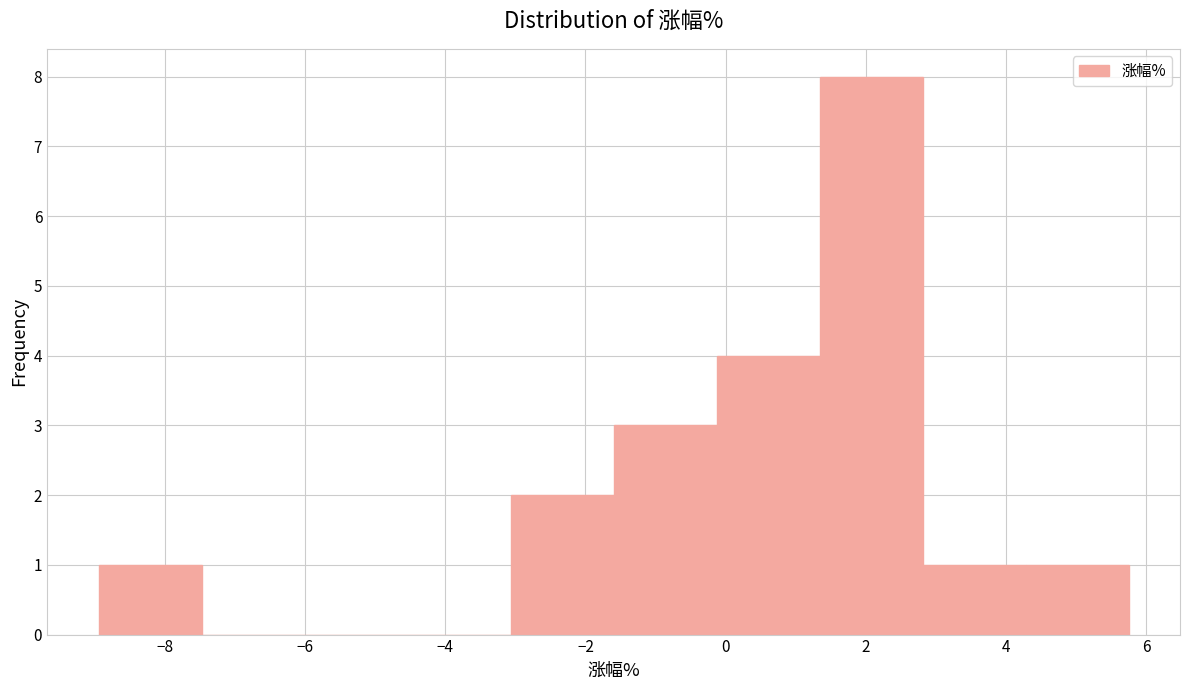

Which range on the x-axis has the tallest bar?

1.4 to 2.8